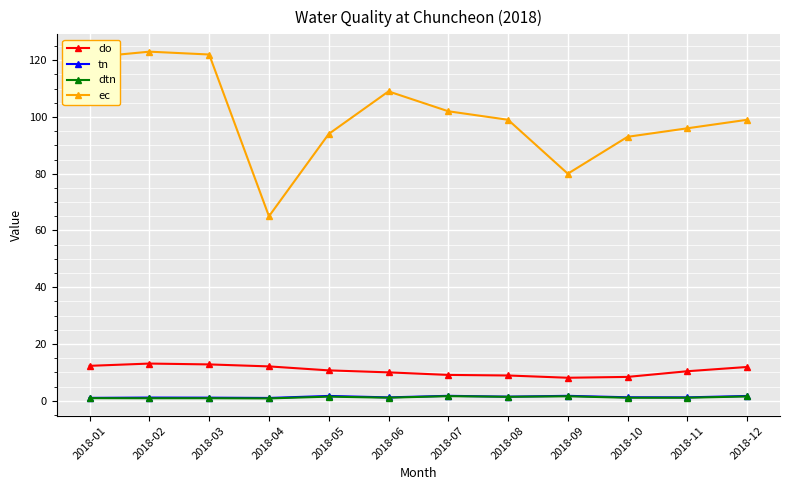

What is the total value across all series at 2018-10?

103.7